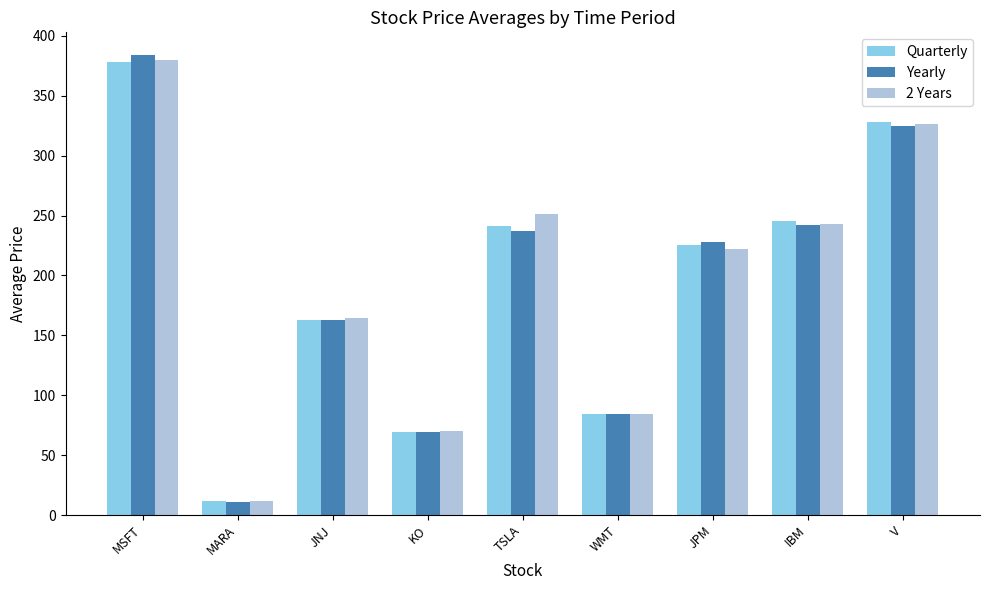

What is the average value of the Quarterly series?

194.2